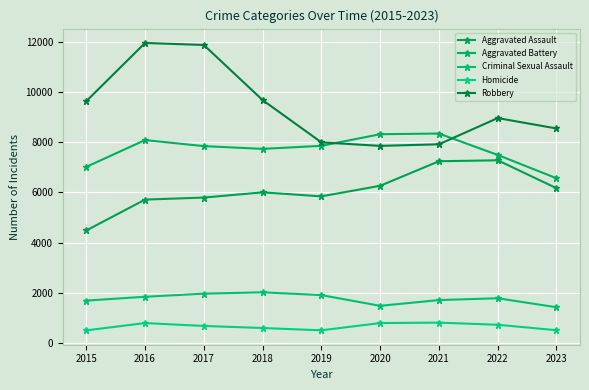

True or false: Aggravated Battery has a value of 7493 at 2022.

True